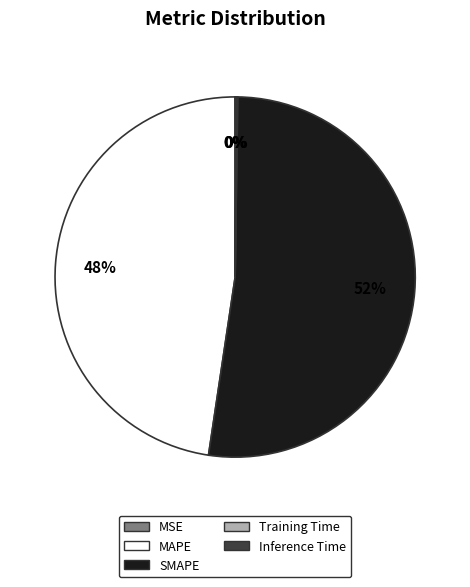

To the nearest percent, what percentage of the pie is MAPE?

48%